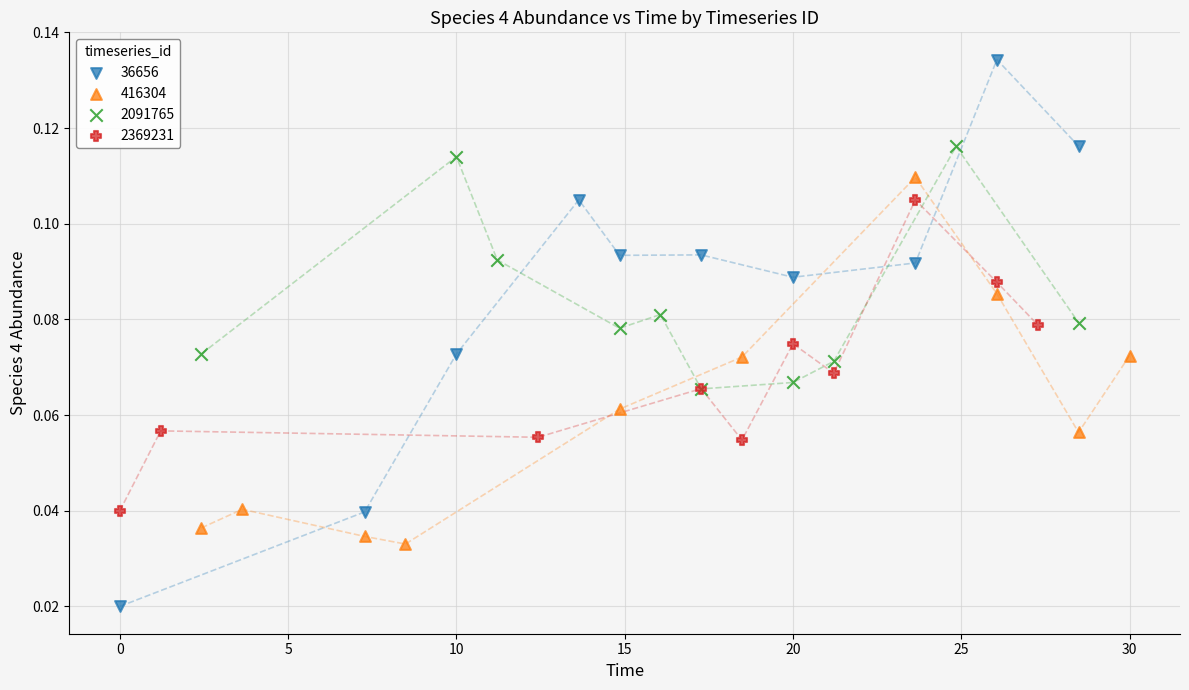

Which series contains the highest Y value?

36656